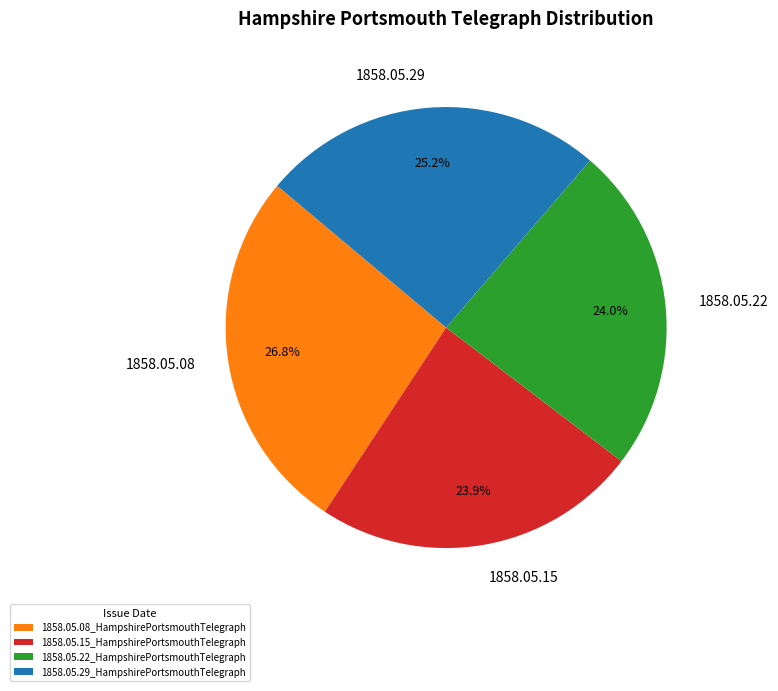

Which category has the biggest portion of the pie?

1858.05.08_HampshirePortsmouthTelegraph